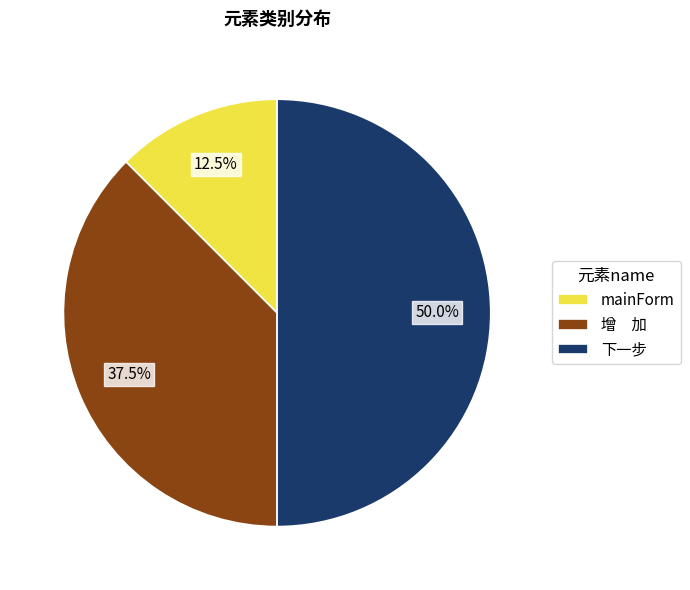

The 下一步 slice represents 50% of the pie. True or false?

True